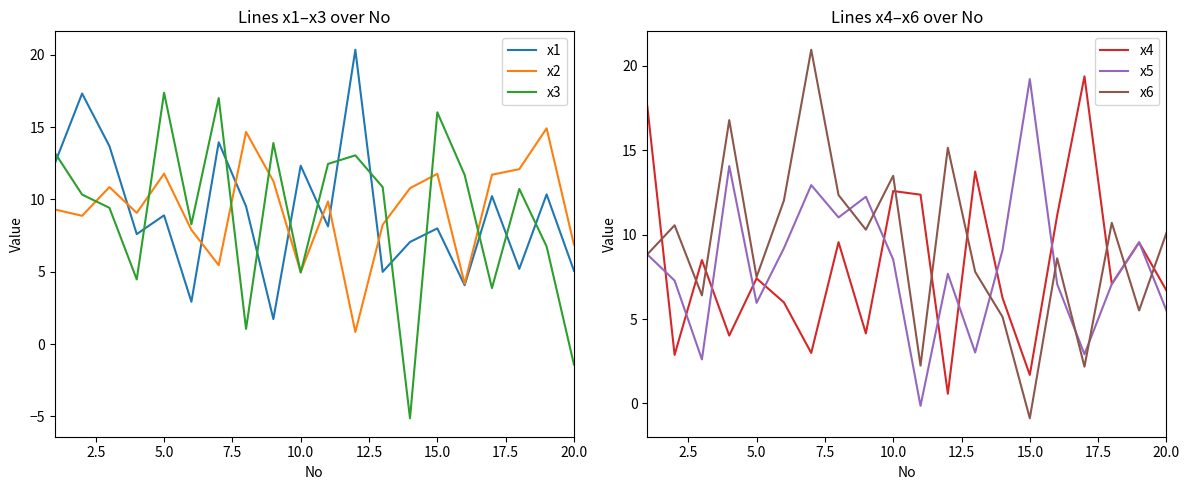

How many values in the x6 series exceed 10?

10